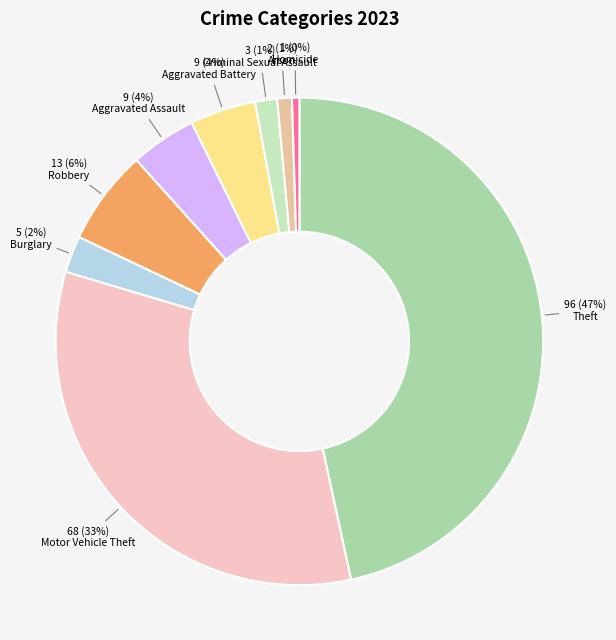

To the nearest percent, what is the difference between the Aggravated Assault and Homicide slice percentages?

4%